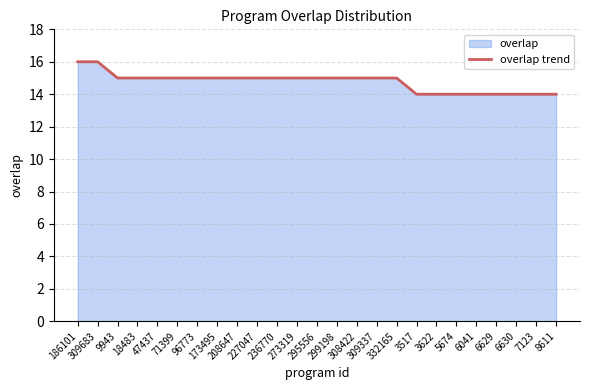

What is the label of the 19th point from the right?

96773